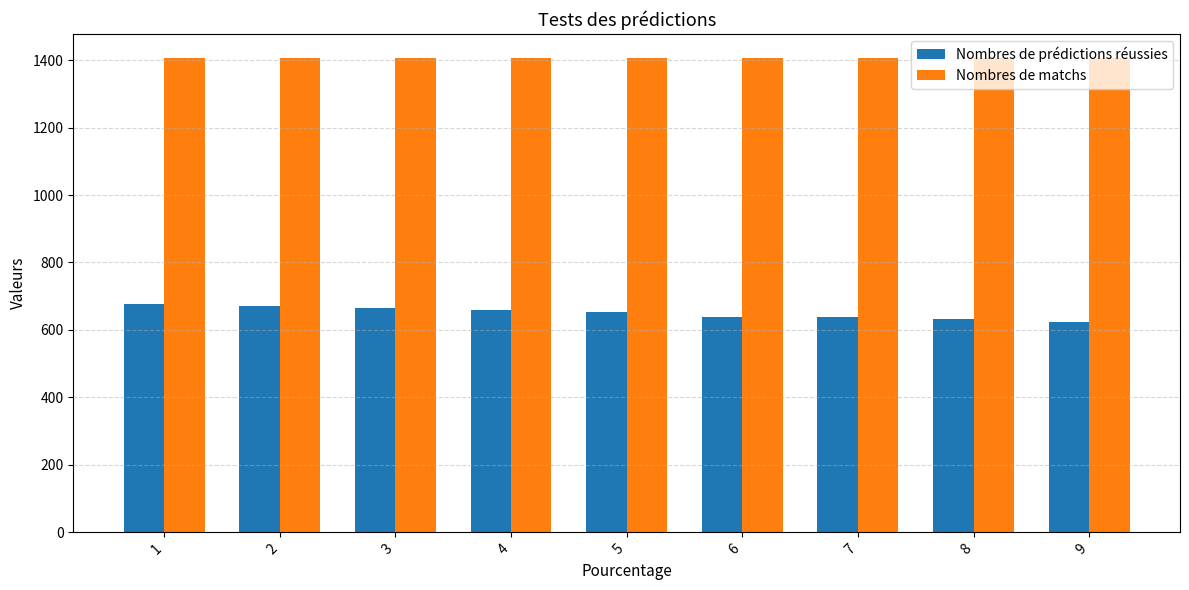

List the series in order of their peak value, highest first.

Nombres de matchs, Nombres de prédictions réussies